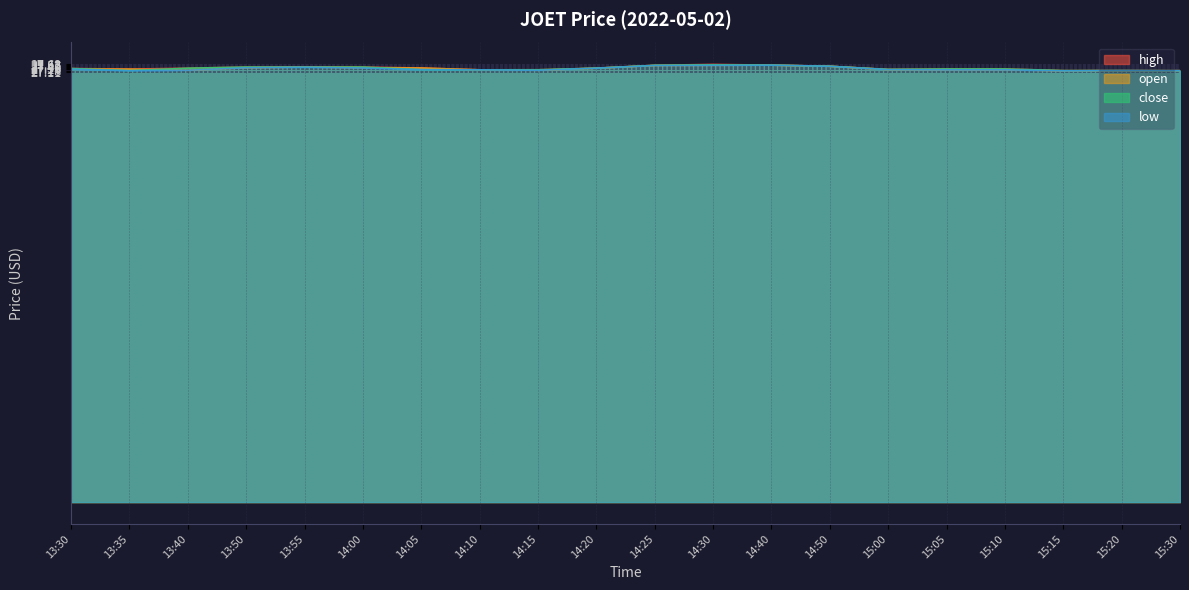

What is the label of the 7th point from the left?

14:05